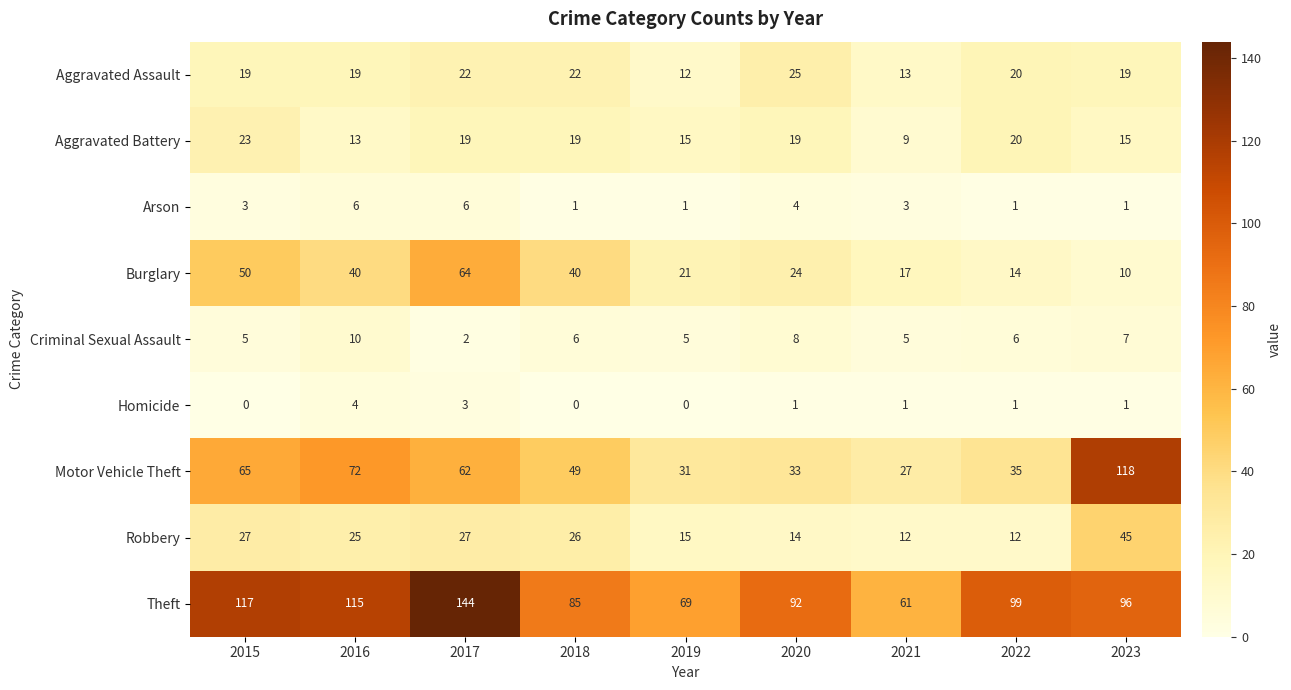

Read the Burglary value at 2017, to the nearest 5.

65